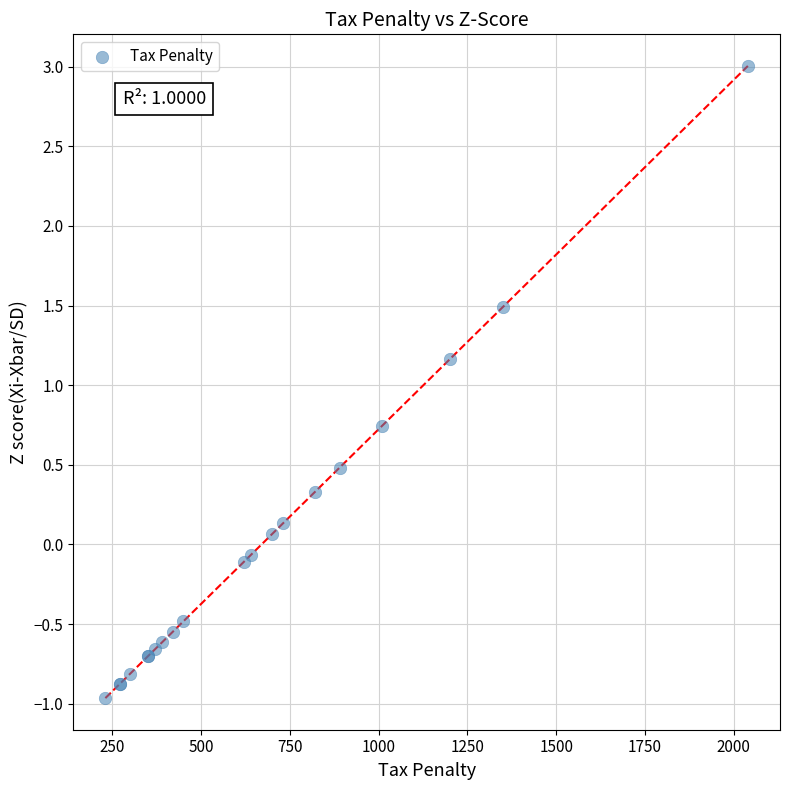

What Y value in the scatter plot is closest to 1?

1.2